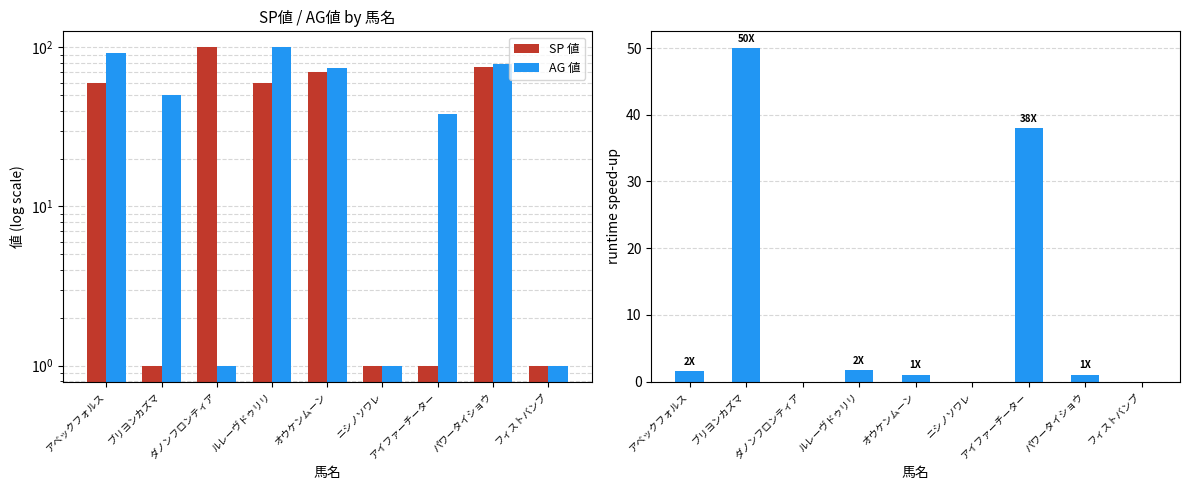

Is it true that AG 値 equals 1.0 at ニシノソワレ?

True